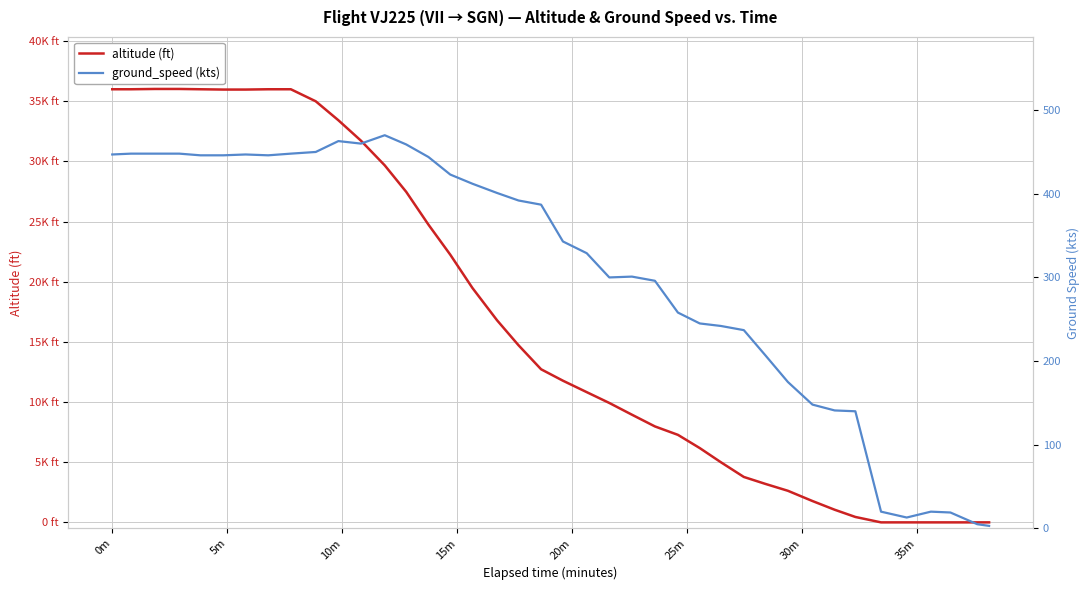

Count the number of categories in the chart.

40